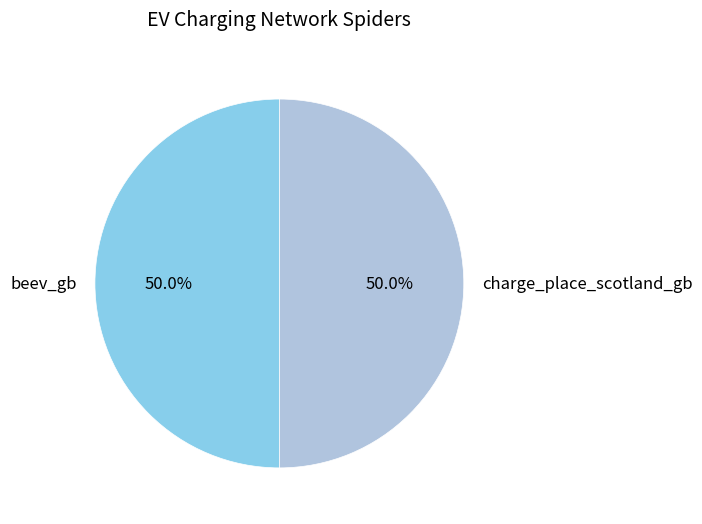

What portion of the pie excludes beev_gb?

50.0%